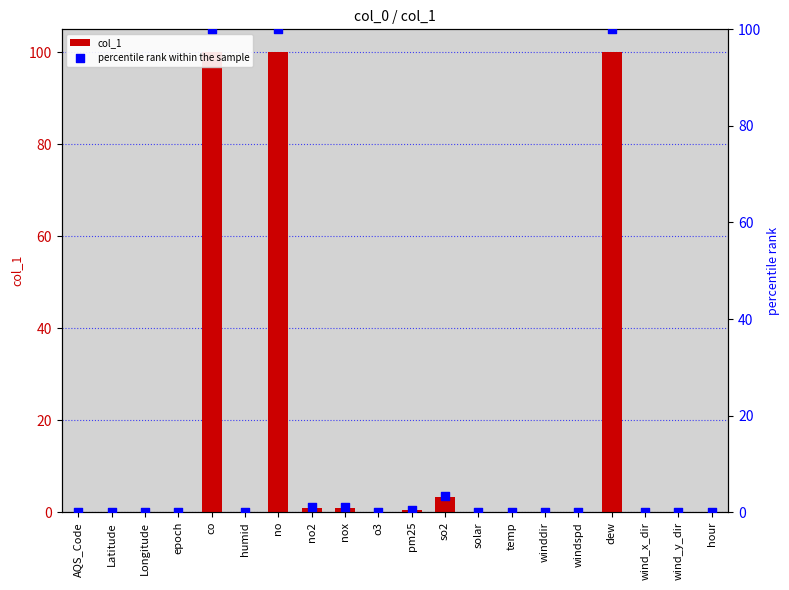

Which series has the widest spread of Y values?

col_1